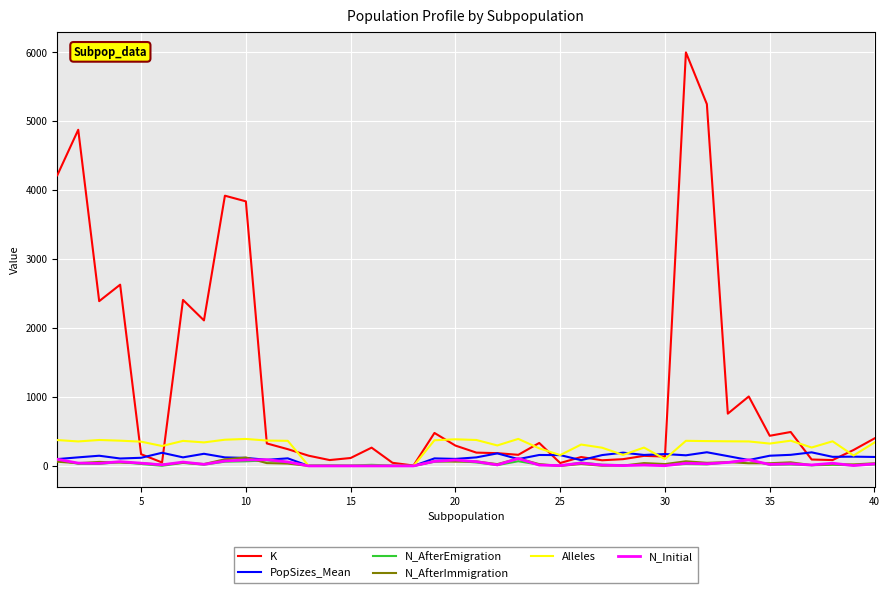

What is the maximum value for Alleles?

392.0